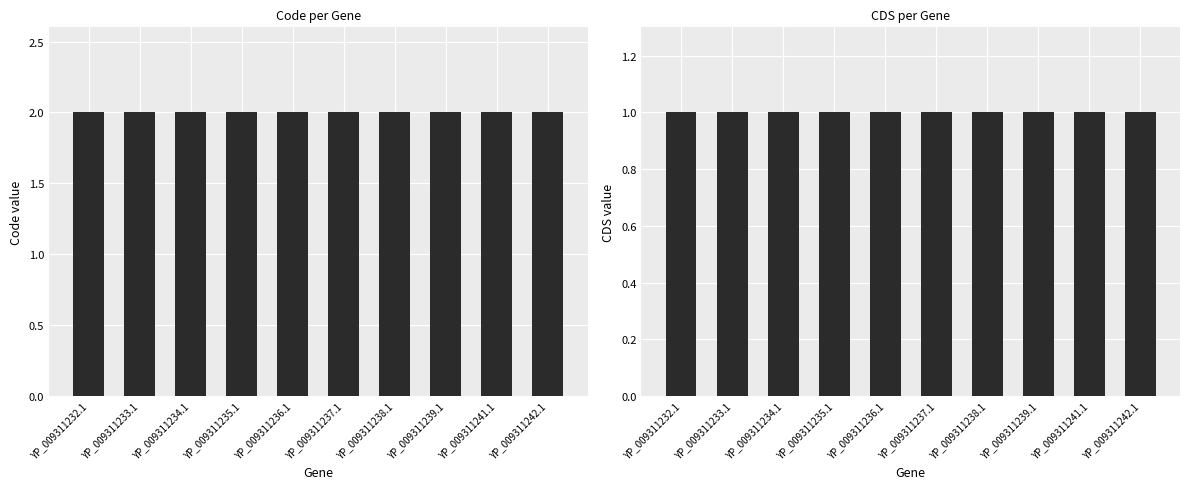

What are all the series names shown in the legend?

Code, CDS